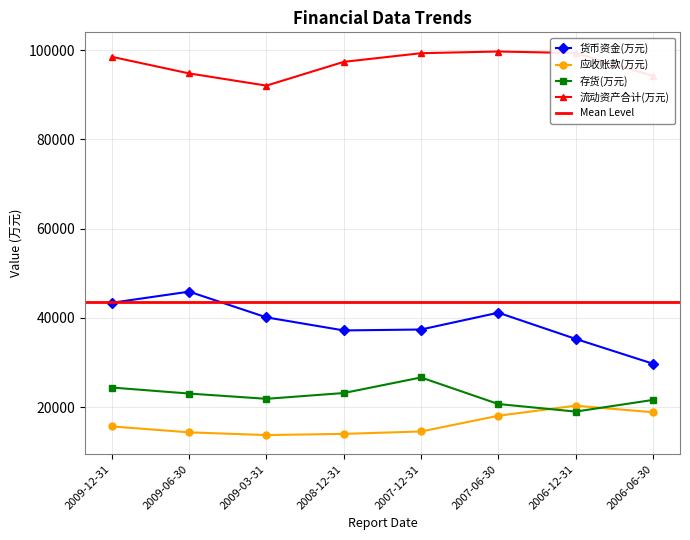

Reading right to left, transcribe all the data shown in this chart.

货币资金(万元): 2006-06-30=29719	2006-12-31=35279	2007-06-30=41153	2007-12-31=37381	2008-12-31=37177	2009-03-31=40105	2009-06-30=45871	2009-12-31=43373
应收账款(万元): 2006-06-30=18835	2006-12-31=20307	2007-06-30=18048	2007-12-31=14524	2008-12-31=13987	2009-03-31=13717	2009-06-30=14330	2009-12-31=15656
存货(万元): 2006-06-30=21596	2006-12-31=18984	2007-06-30=20677	2007-12-31=26632	2008-12-31=23144	2009-03-31=21846	2009-06-30=23025	2009-12-31=24374
流动资产合计(万元): 2006-06-30=94246	2006-12-31=99355	2007-06-30=99702	2007-12-31=99324	2008-12-31=97382	2009-03-31=92056	2009-06-30=94792	2009-12-31=98515